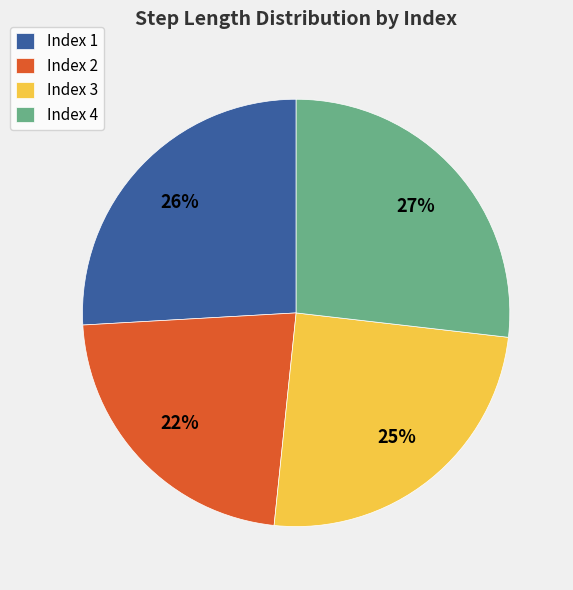

Is there any slice that represents more than half of the pie?

No